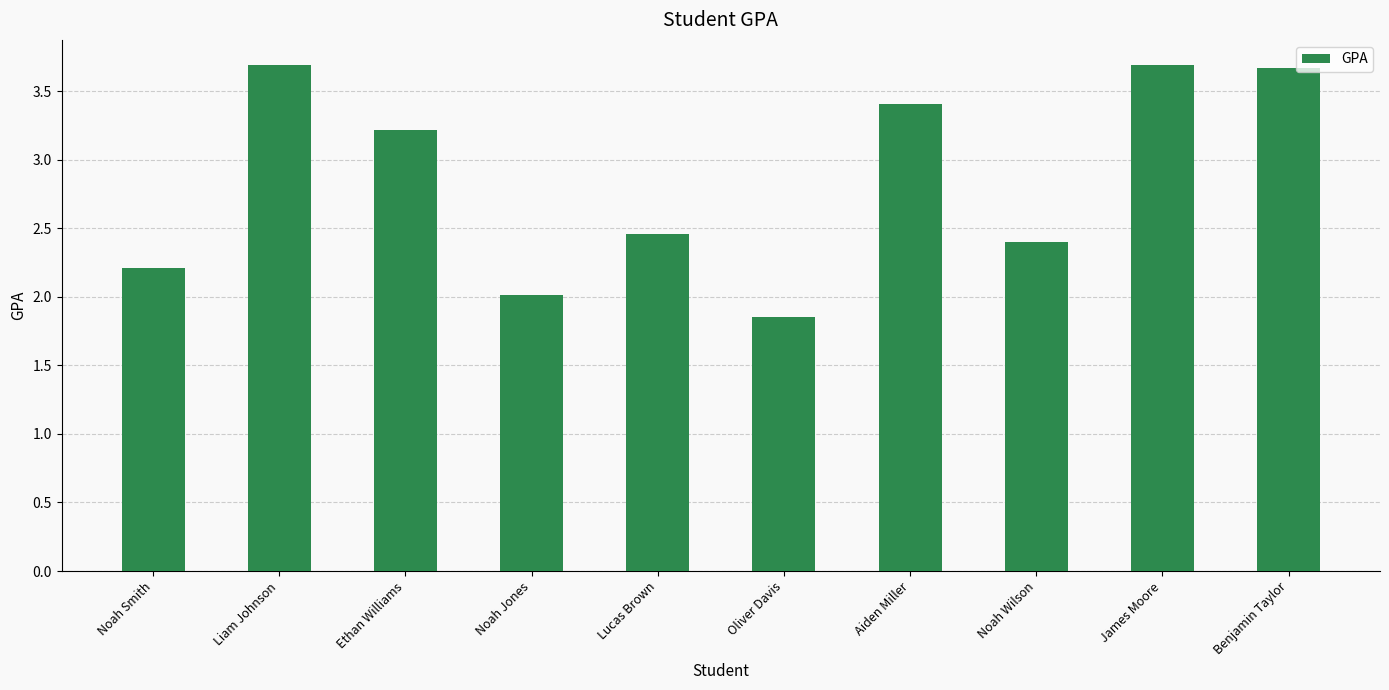

What is the maximum value shown in the chart?

3.7